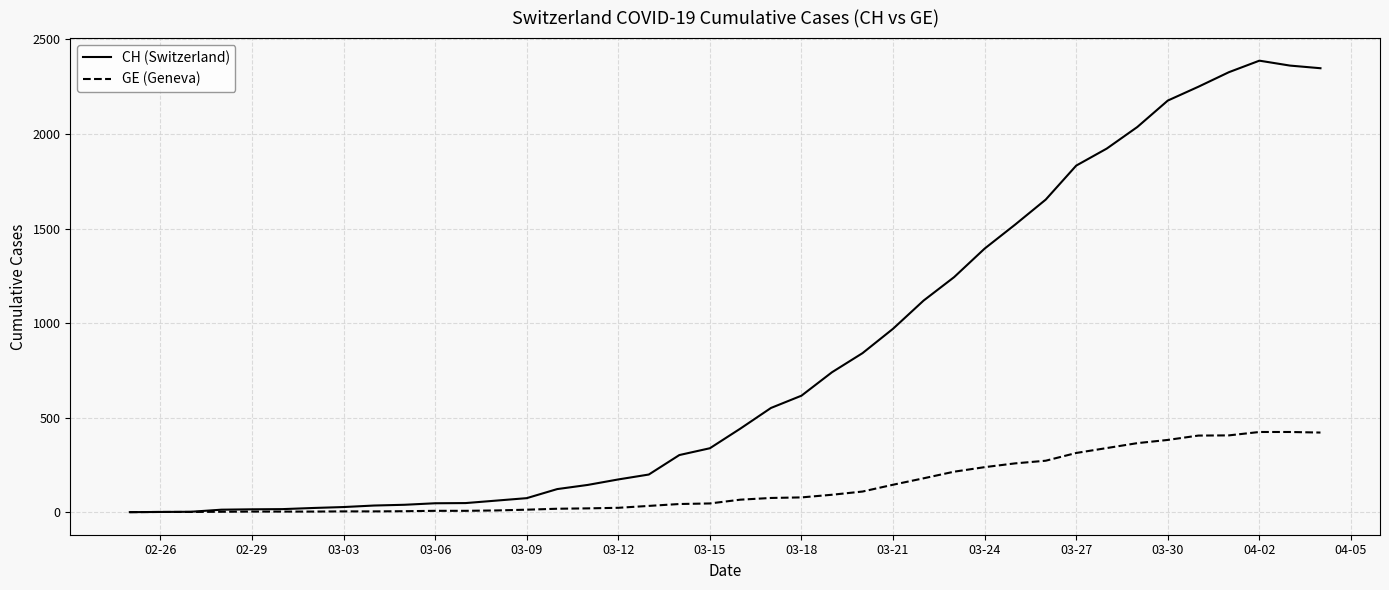

Which series has the widest spread of values?

CH (Switzerland)